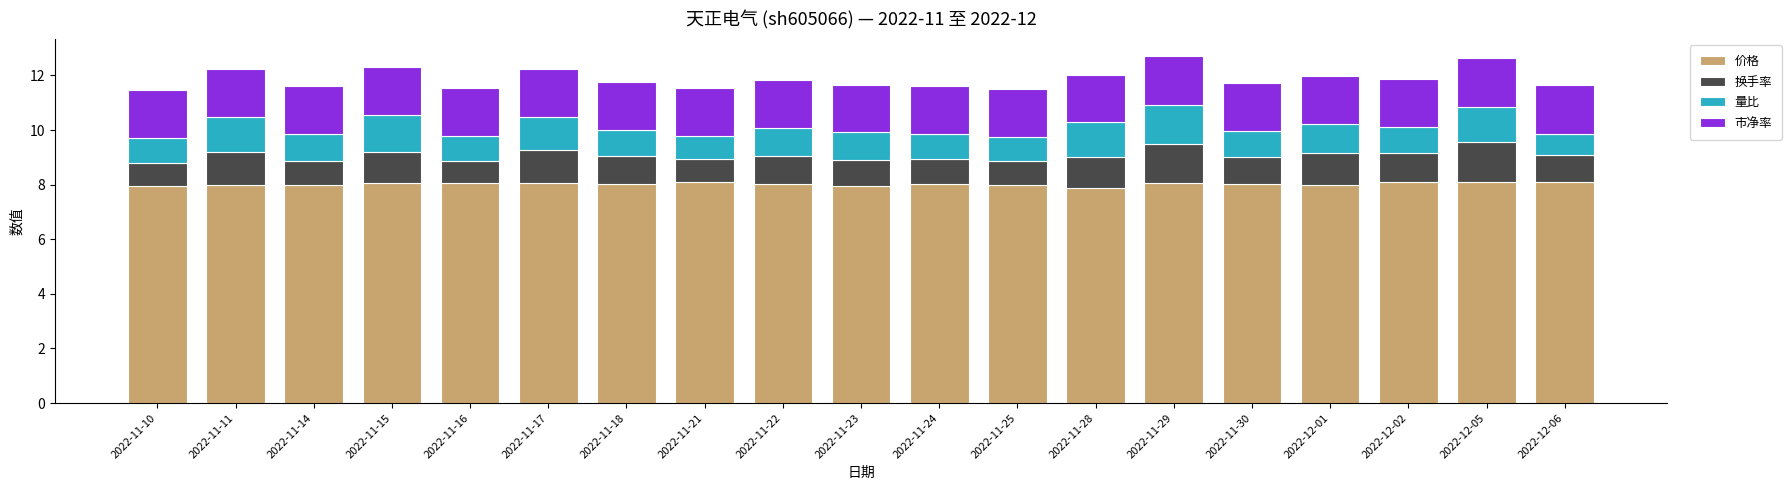

What are all the series names shown in the legend?

价格, 换手率, 量比, 市净率